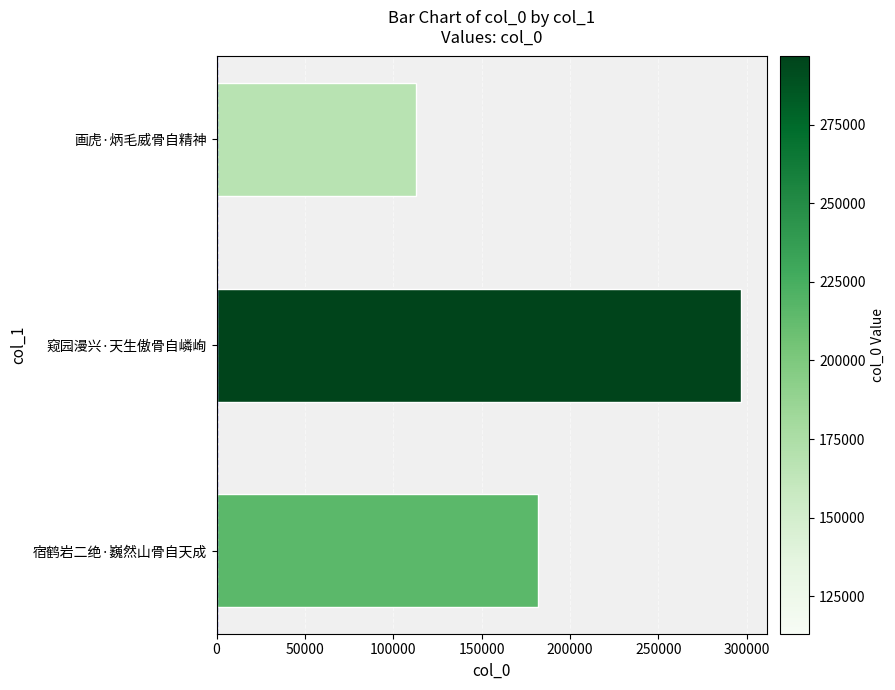

What is the value of the 1st bar from the top?

113033